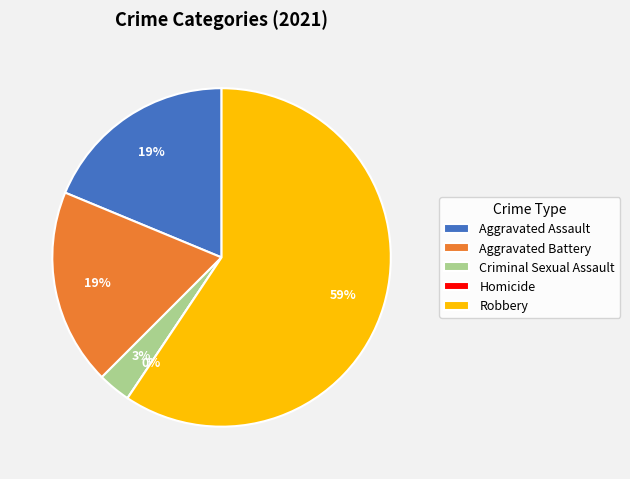

How much of the chart is everything except Aggravated Assault?

81.2%